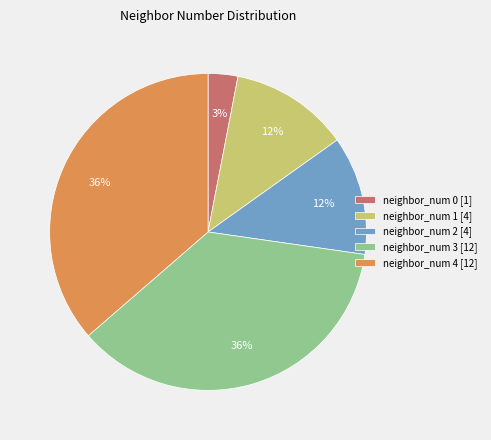

Which category has the smallest portion of the pie?

neighbor_num 0